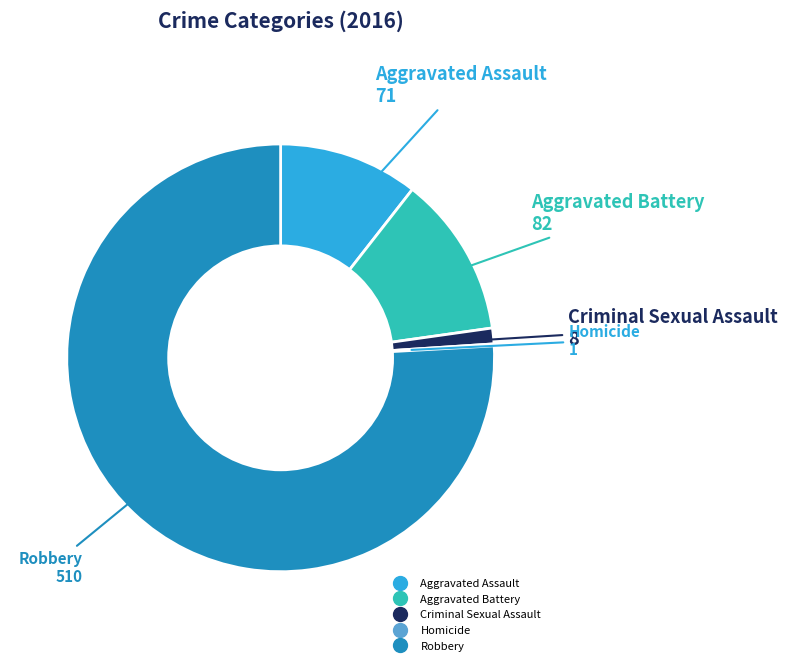

What is the largest slice in the pie chart?

Robbery